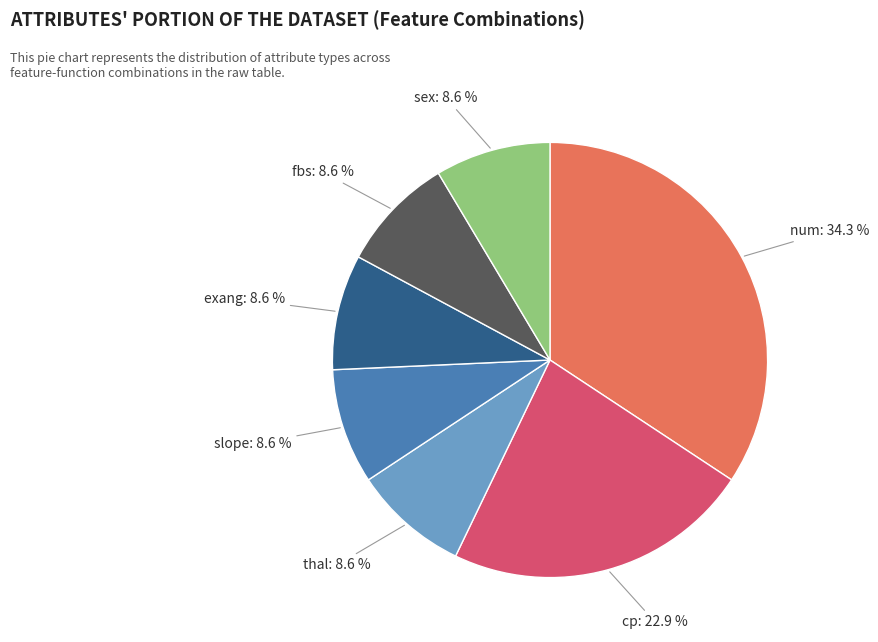

What percentage is the thal slice, to the nearest percent?

9%